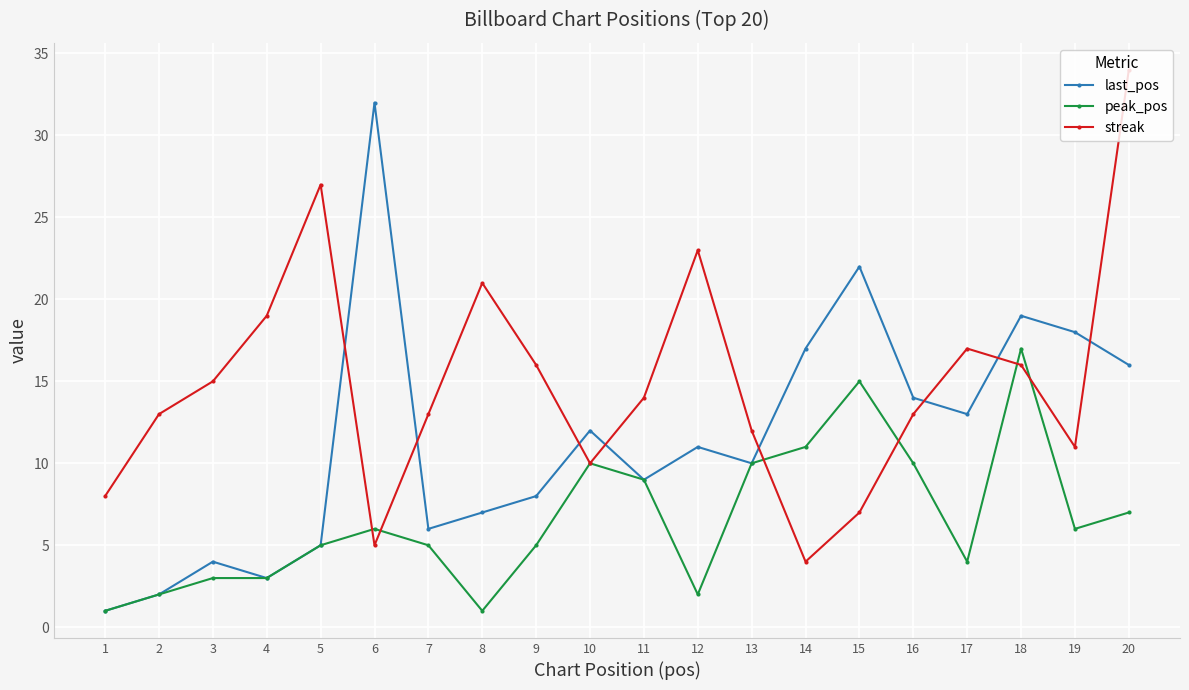

Reading left to right, list all the values displayed in this chart.

last_pos: 1	2	4	3	5	32	6	7	8	12	9	11	10	17	22	14	13	19	18	16
peak_pos: 1	2	3	3	5	6	5	1	5	10	9	2	10	11	15	10	4	17	6	7
streak: 8	13	15	19	27	5	13	21	16	10	14	23	12	4	7	13	17	16	11	34